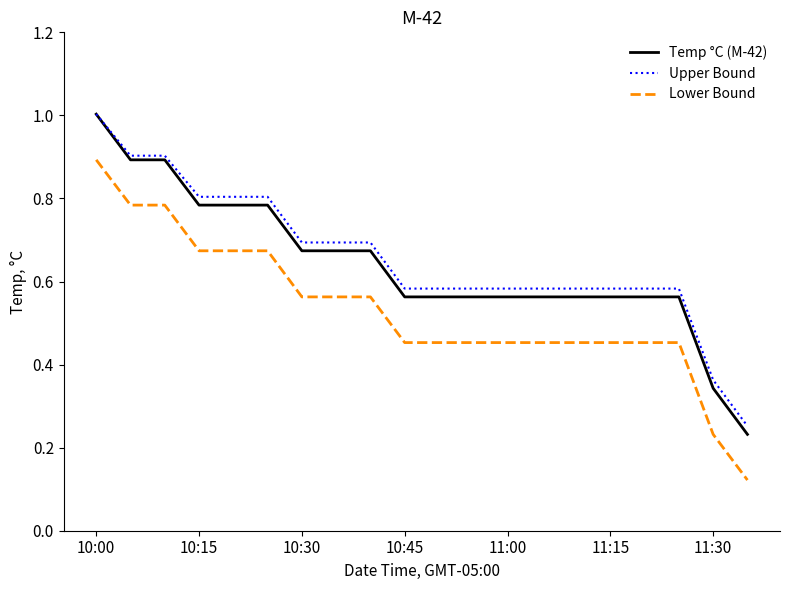

What is the highest value of the Upper Bound series?

1.0